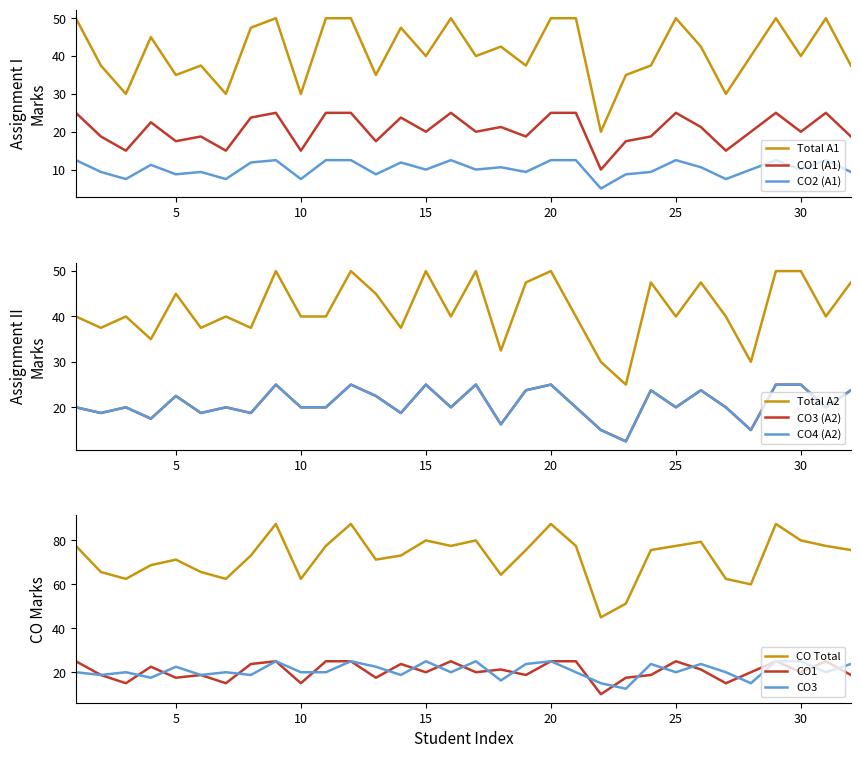

Does the chart have visible grid lines?

No